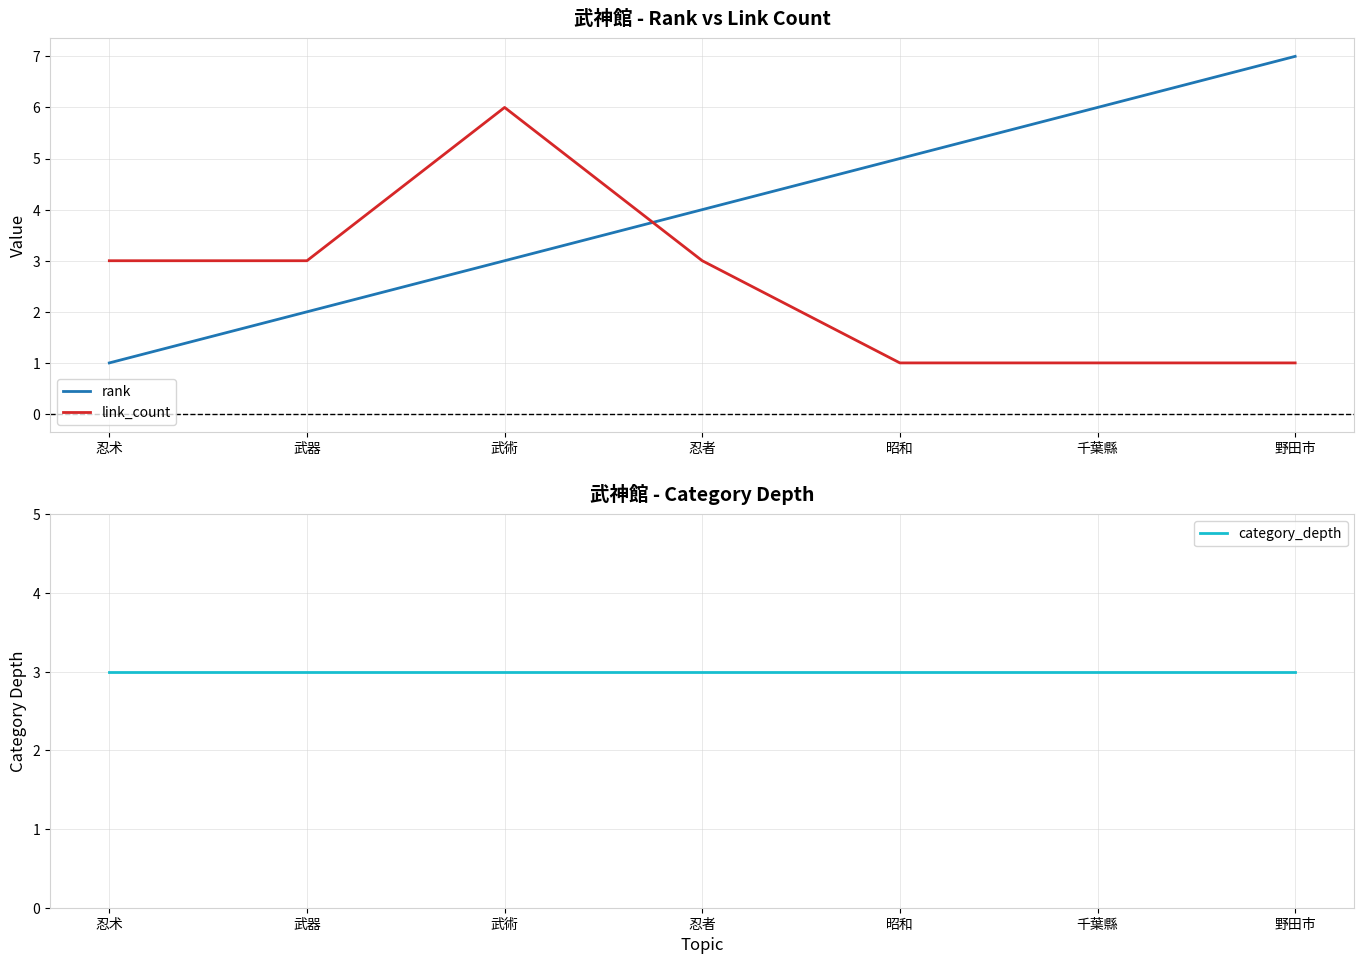

Which category has the lowest value in the category_depth series?

忍术